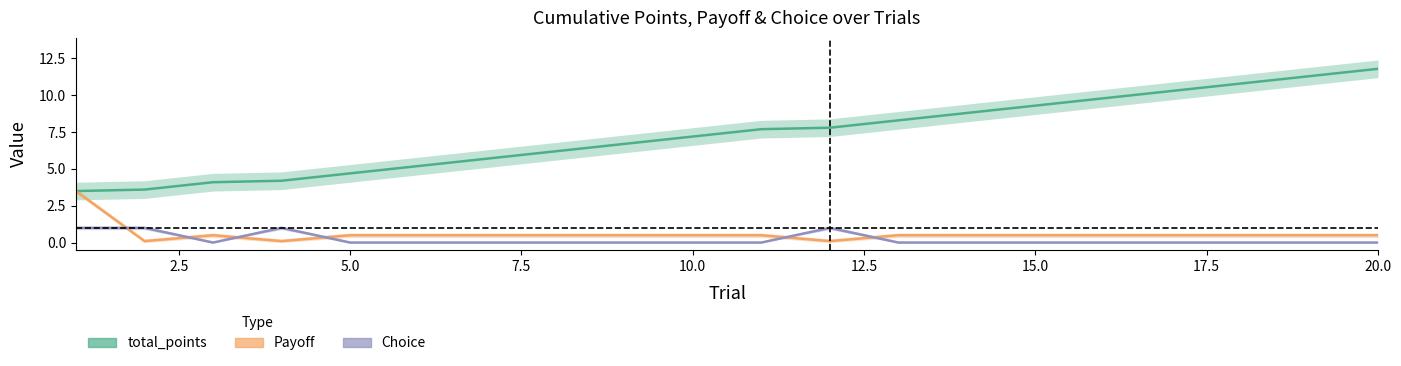

What is the difference between the maximum and second lowest values in the Choice series?

1.0